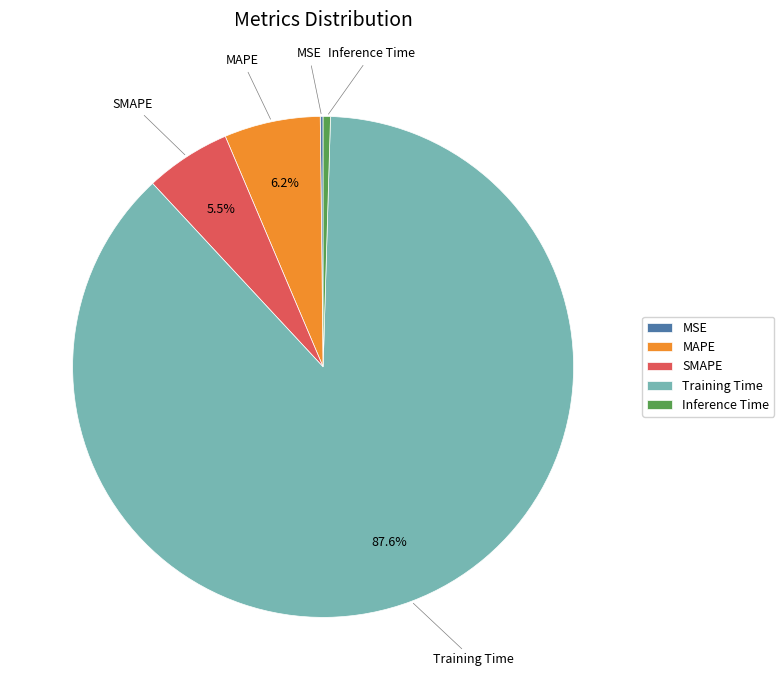

What is the majority slice?

Training Time